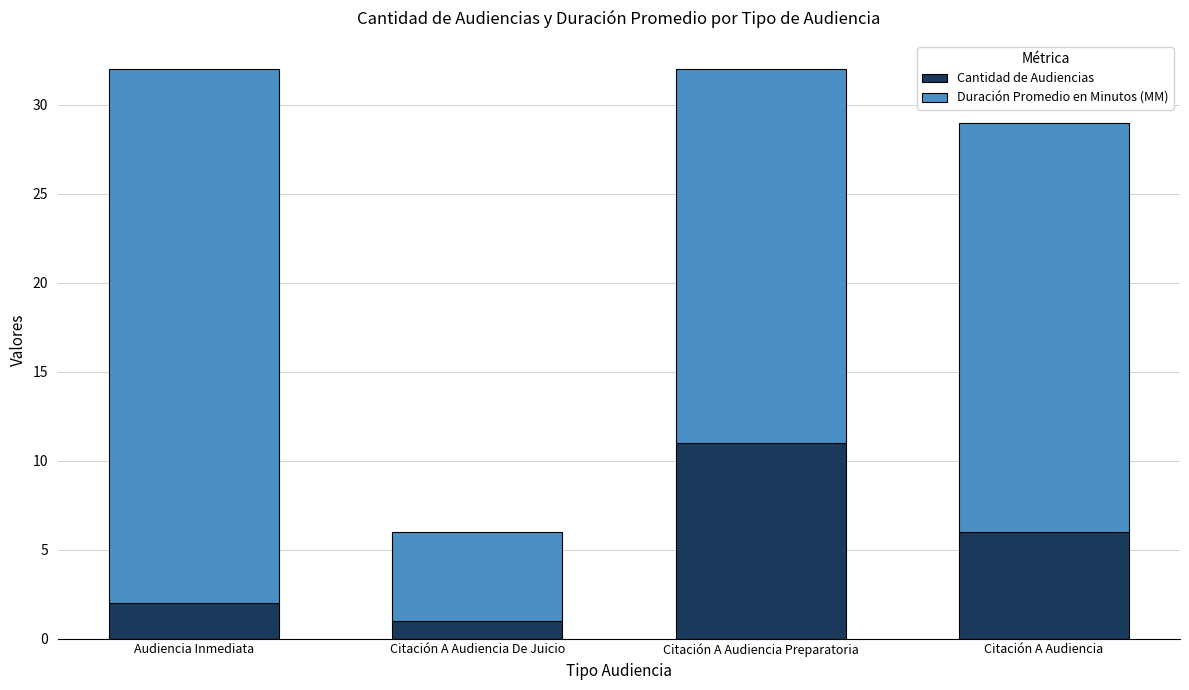

Does the chart contain stacked bars?

Yes